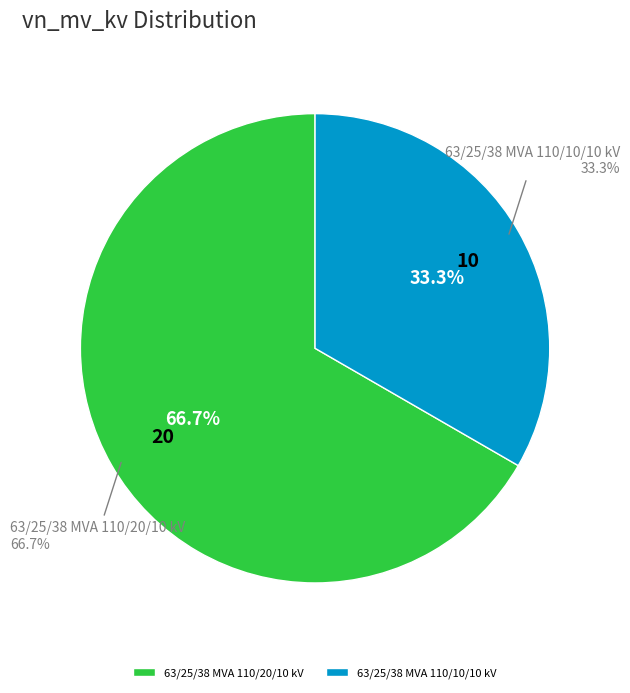

To the nearest percent, what percentage of the pie is 63/25/38 MVA 110/10/10 kV?

33%